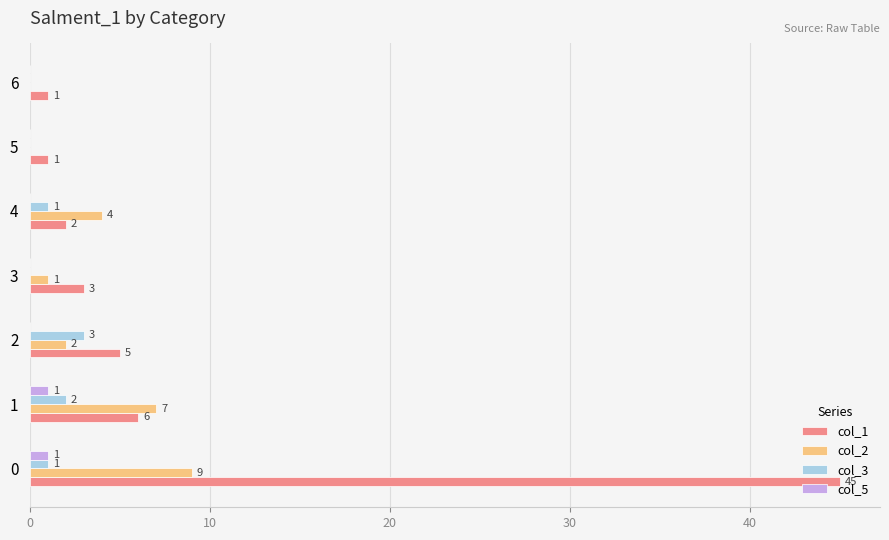

Which series has the largest range (max minus min)?

col_1